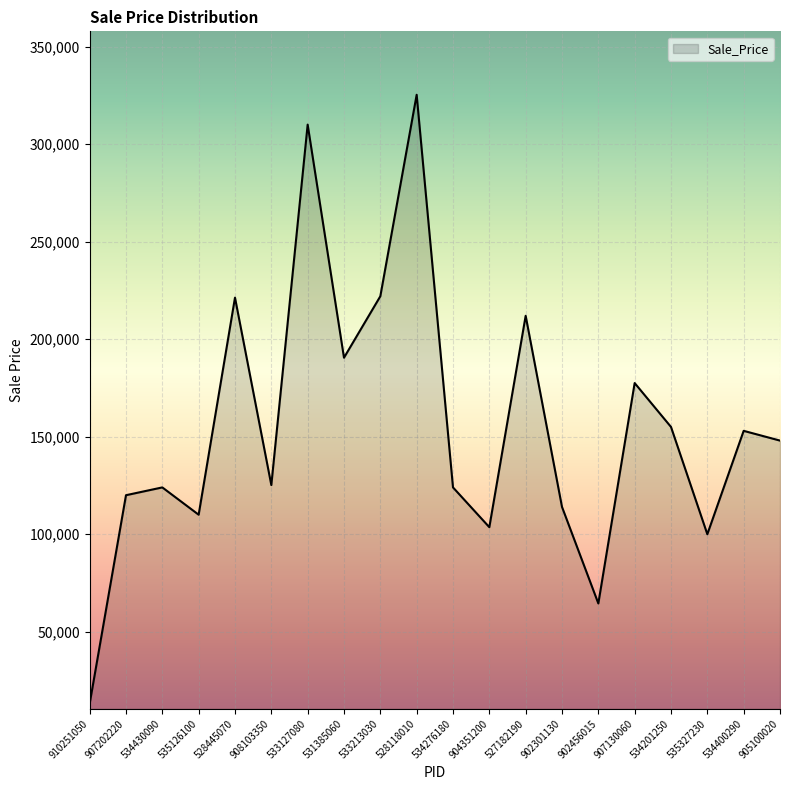

The value at 907130060 is 255004. True or false?

False